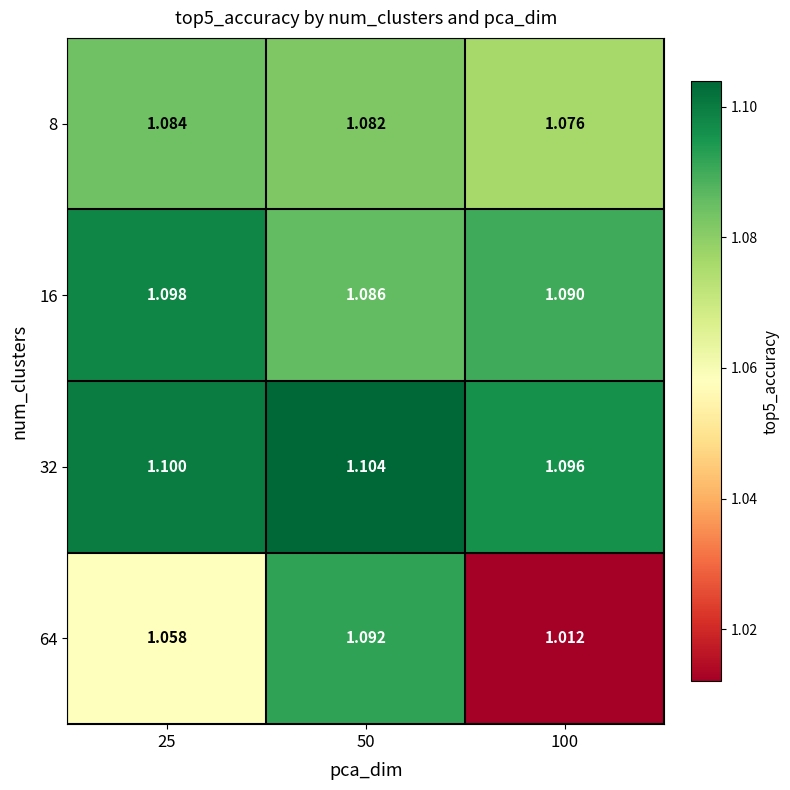

What is the total value across all series at 50?

4.4